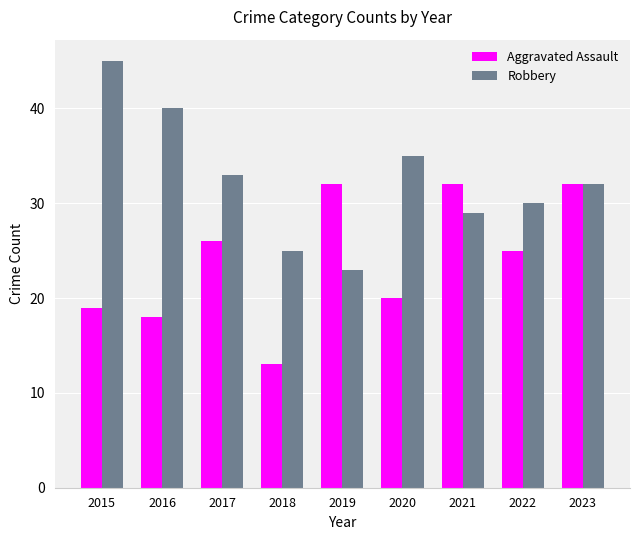

How many bars are there in each group?

2